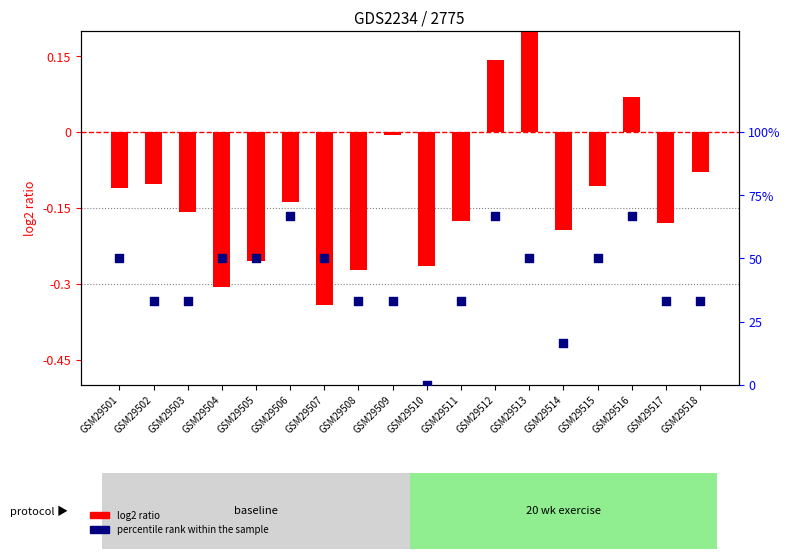

At which category is the sum across all series the highest?

GSM29512